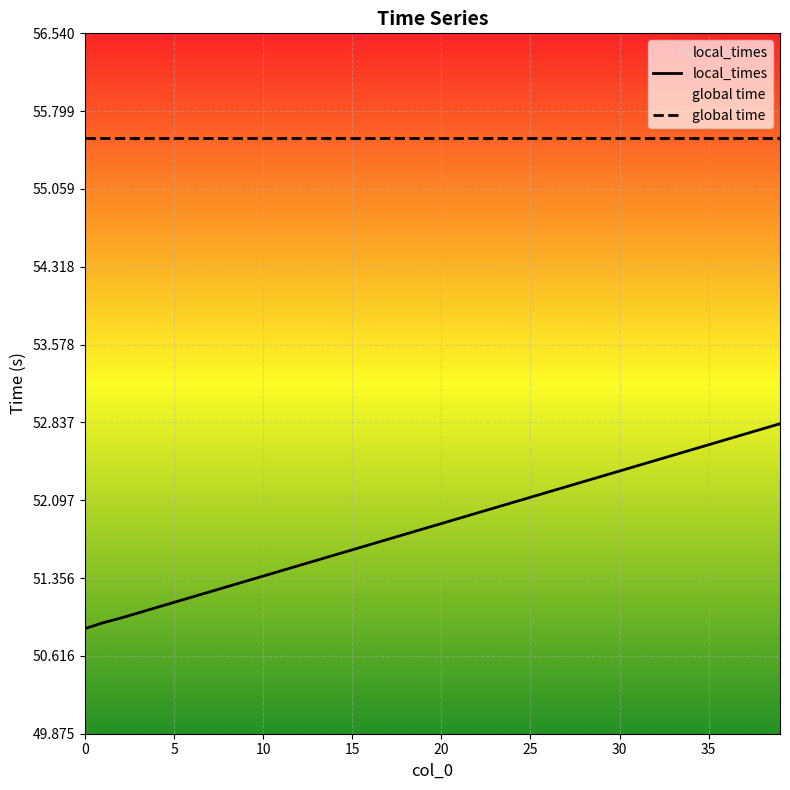

Which series has the widest spread of values?

local_times